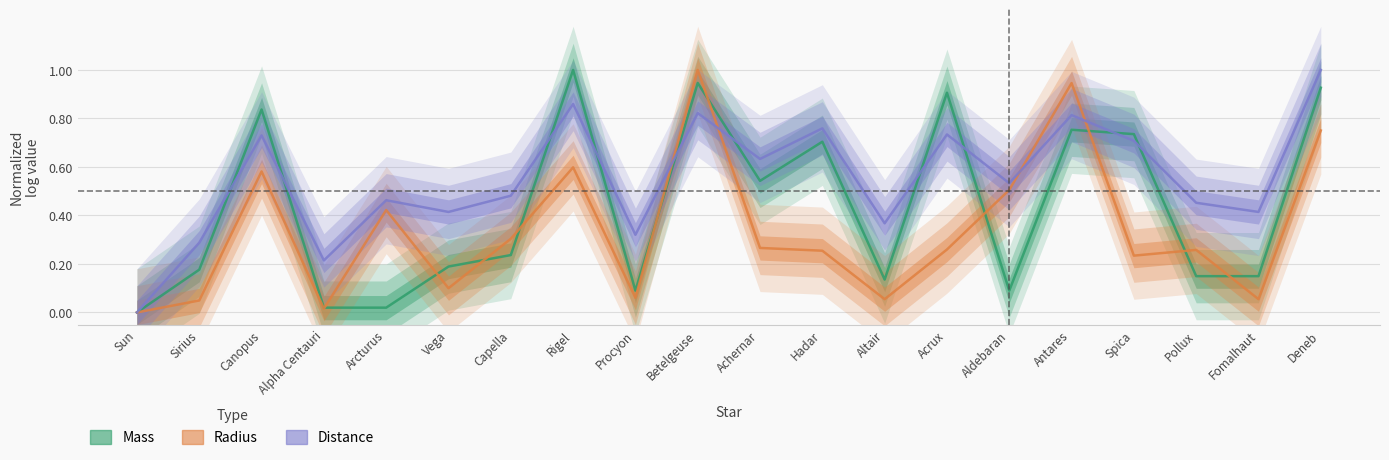

Which series has the widest spread of values?

Mass